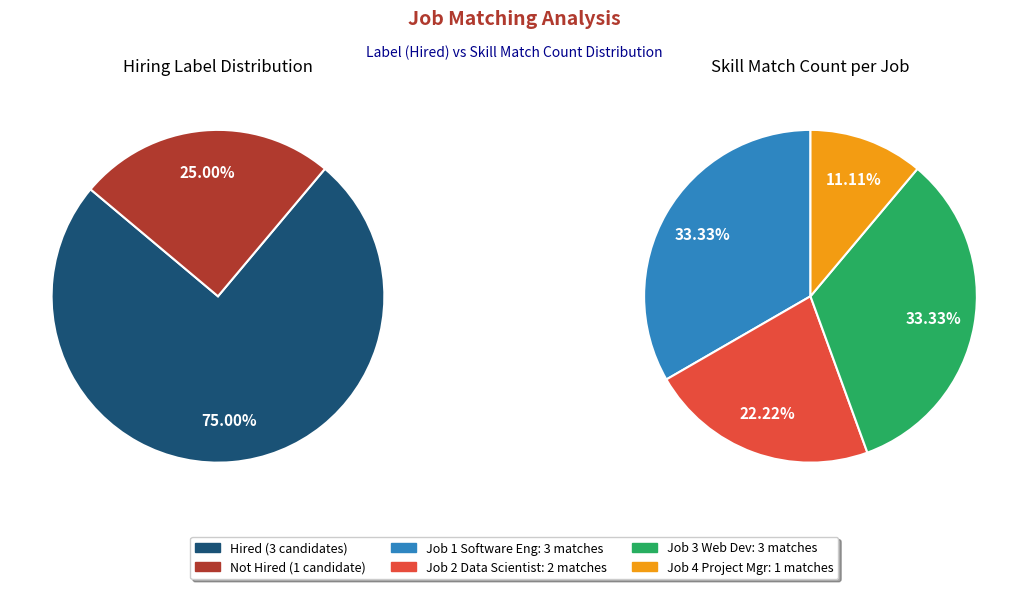

Is Data Scientist (Job 2) the majority of the pie?

No